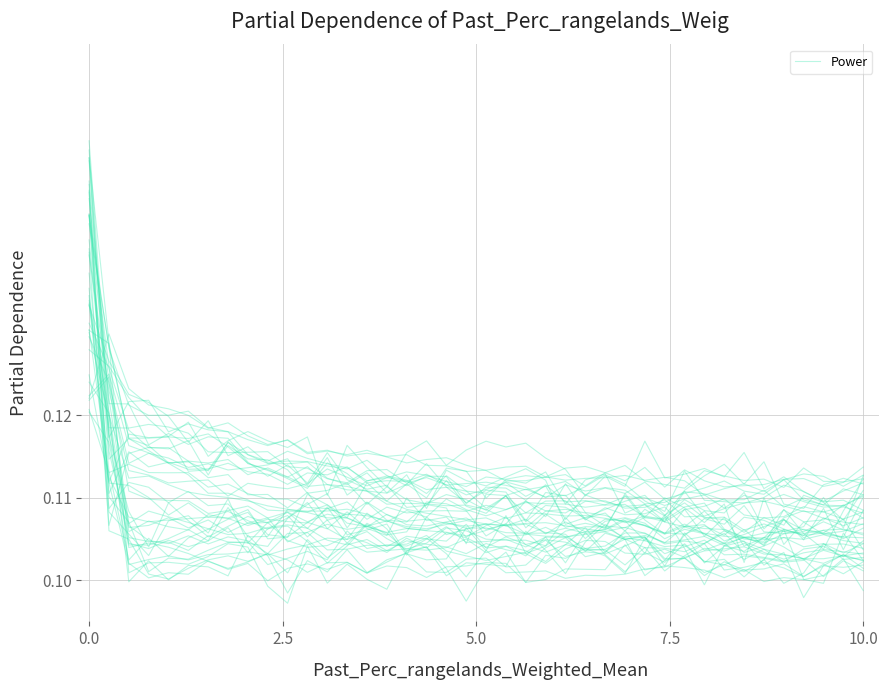

How many values are between 0 and 1?

40